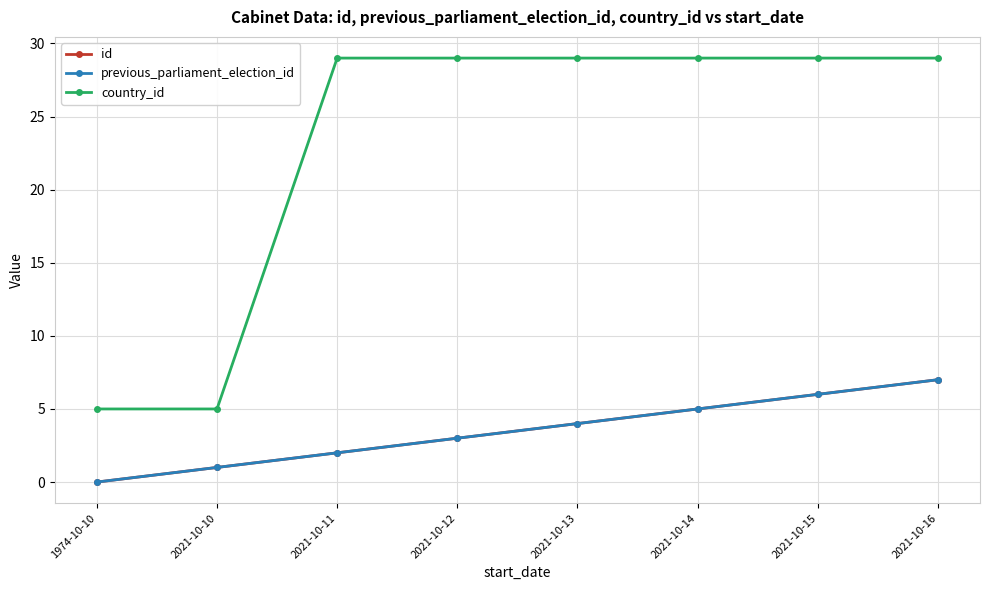

What is the label of the 6th point from the right?

2021-10-11